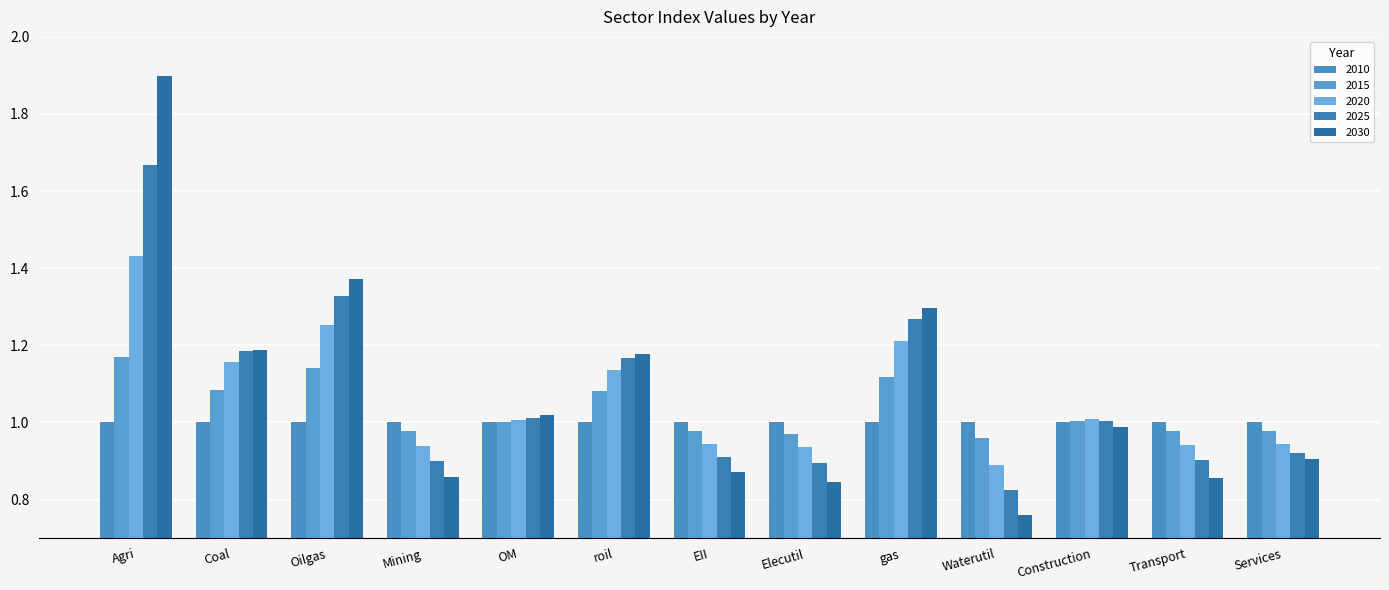

What are all the series names shown in the legend?

2010, 2015, 2020, 2025, 2030